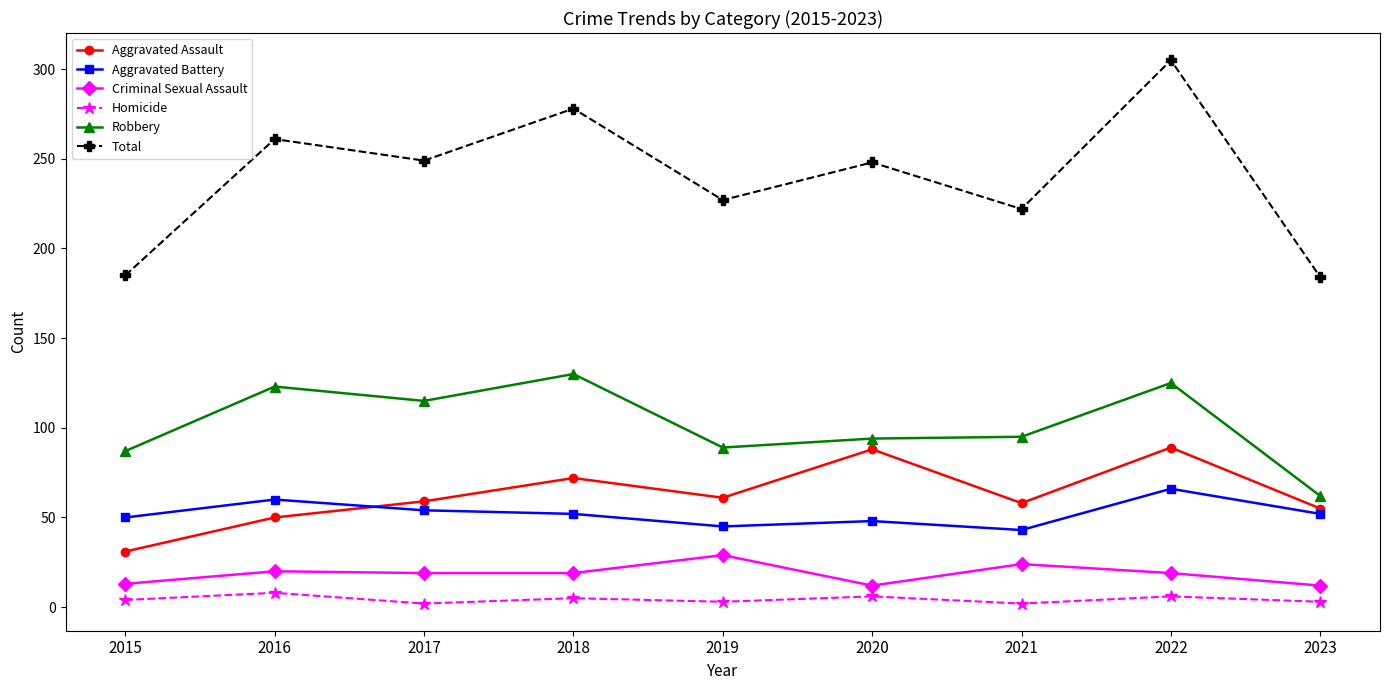

At which category is the sum across all series the highest?

2022